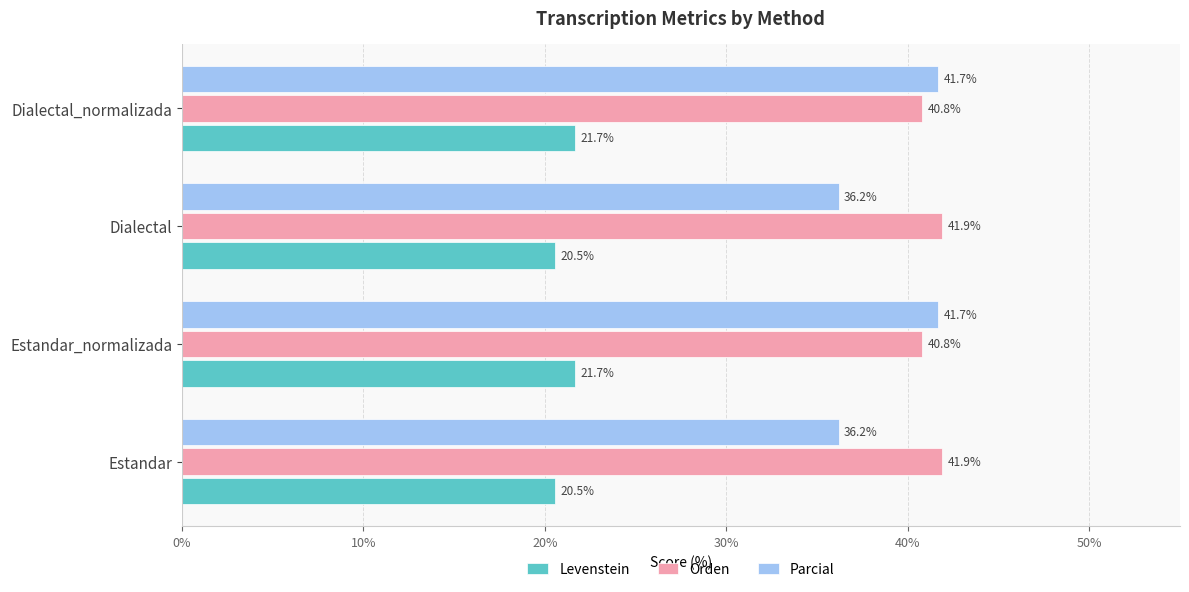

Which series has the largest total across all categories?

Orden